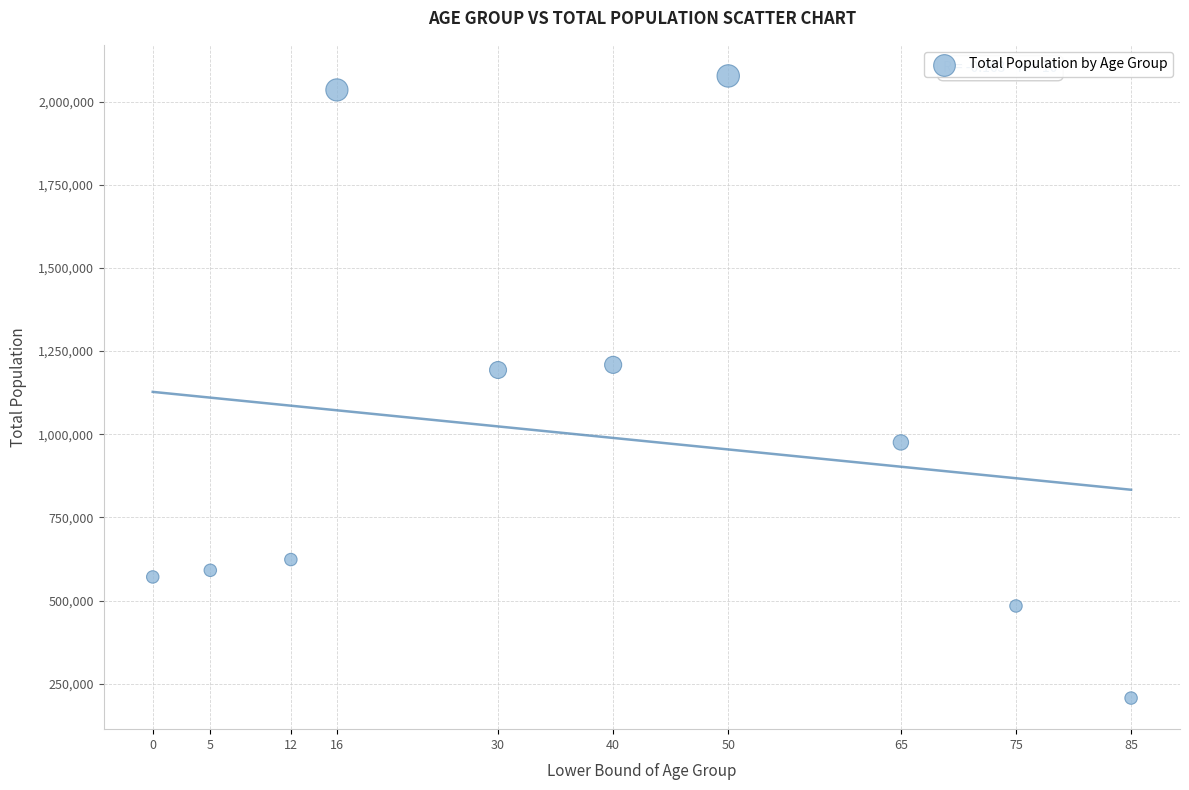

What is the range of Y values (max minus min)?

1869842